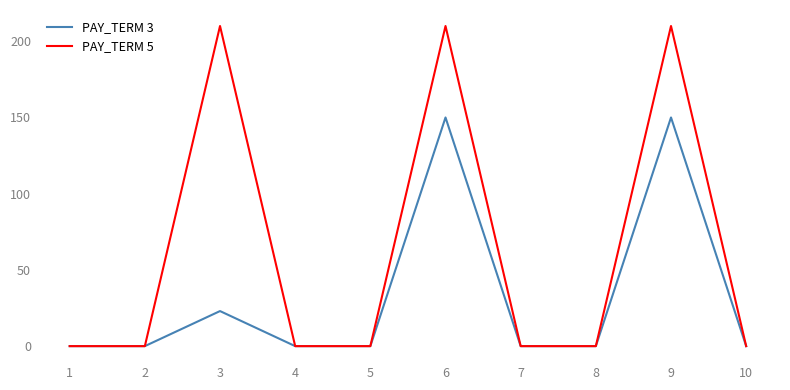

Is this an area chart (filled region under the line)?

No